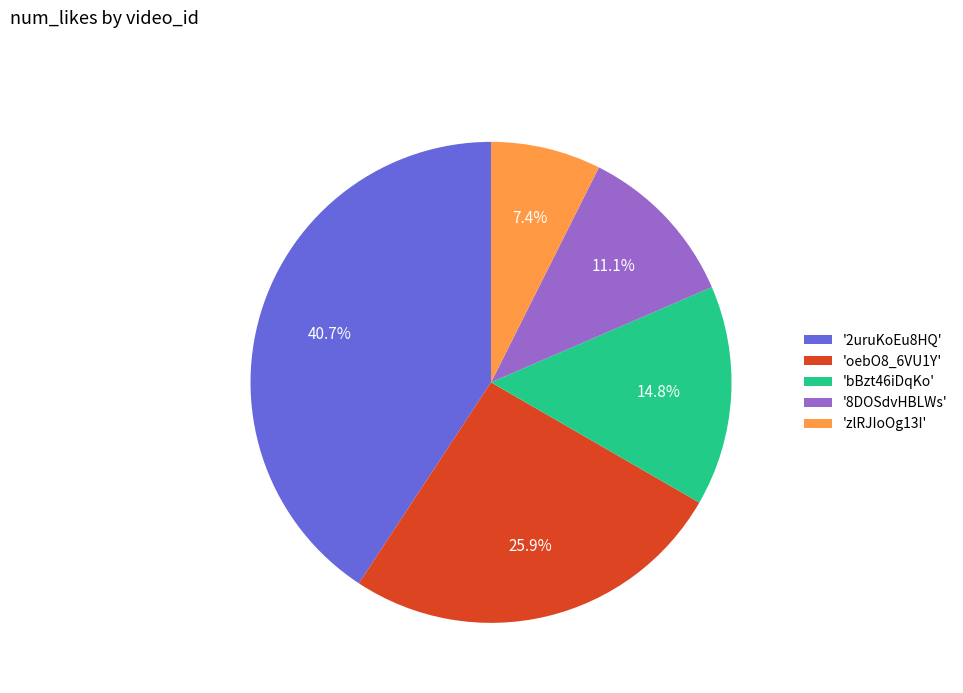

Which category has the smallest portion of the pie?

'zlRJIoOg13I'